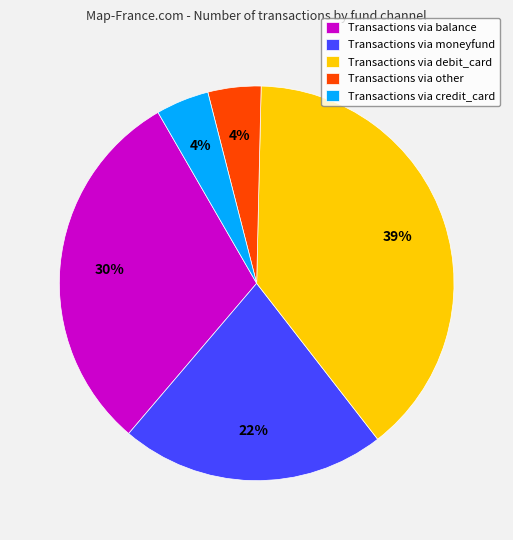

Is there any slice that represents more than half of the pie?

No